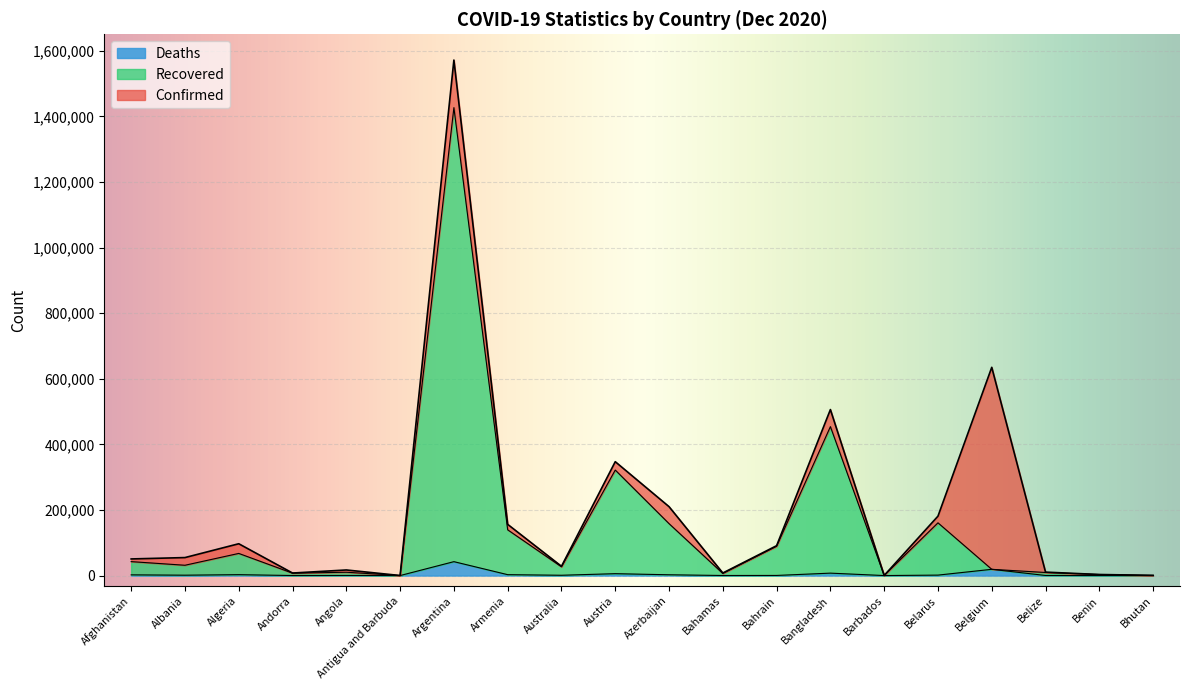

What is the label of the 4th point from the right?

Belgium